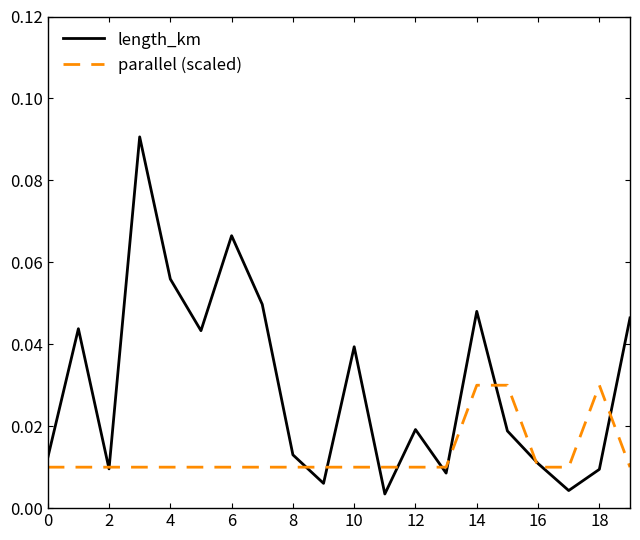

Rank the series by their average value, from highest to lowest.

length_km, parallel (scaled)